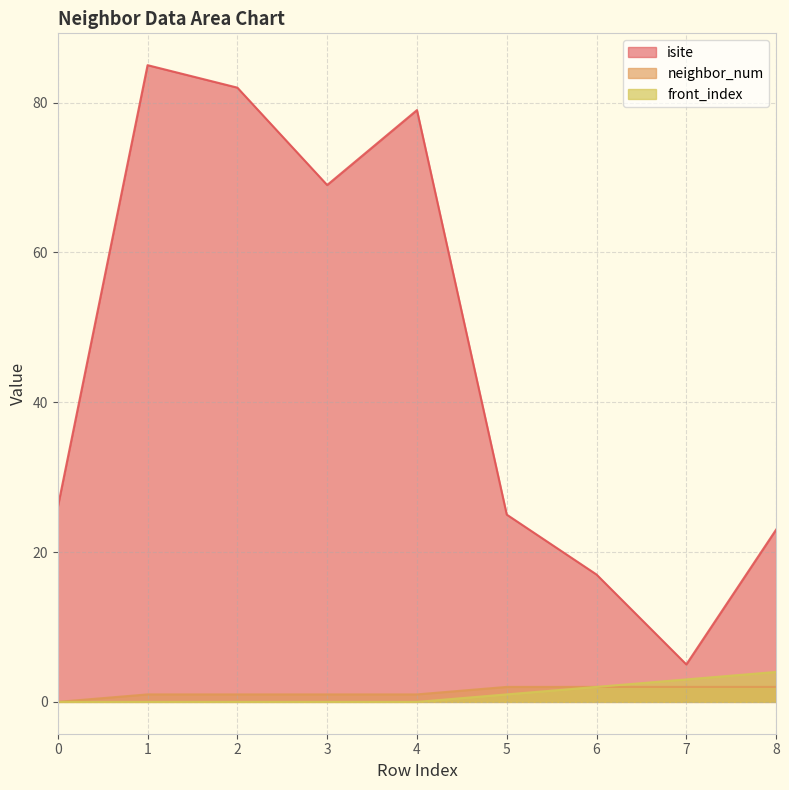

What is the approximate value of neighbor_num at 6?

2